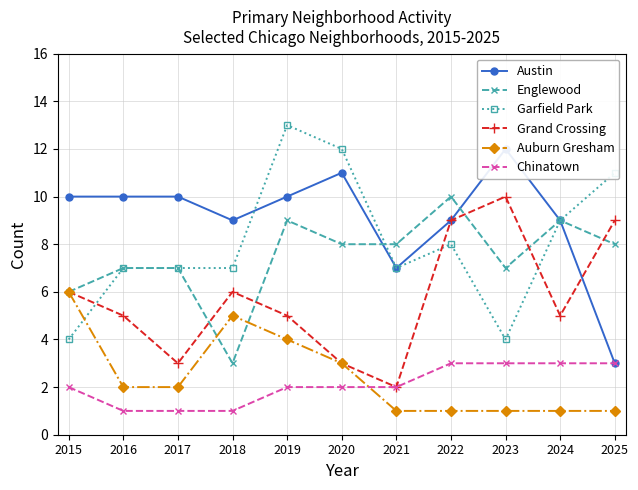

What is the average value of the Auburn Gresham series?

2